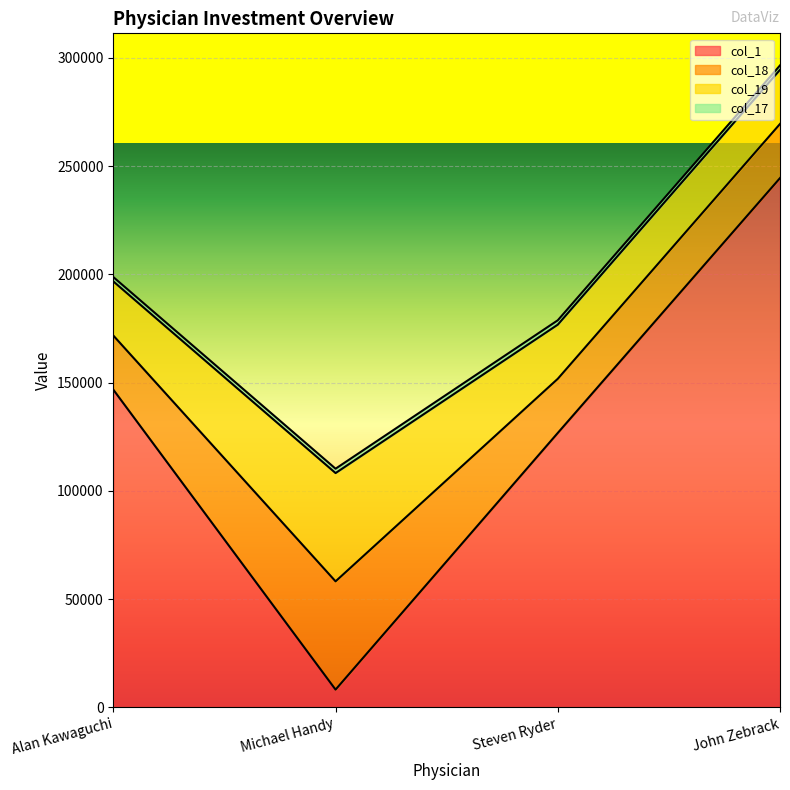

What is the difference between the maximum and minimum values in the col_18 series?

25000